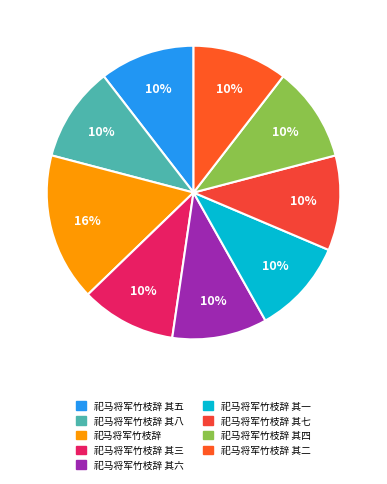

Does 祀马将军竹枝辞 其八 account for over 50% of the chart?

No